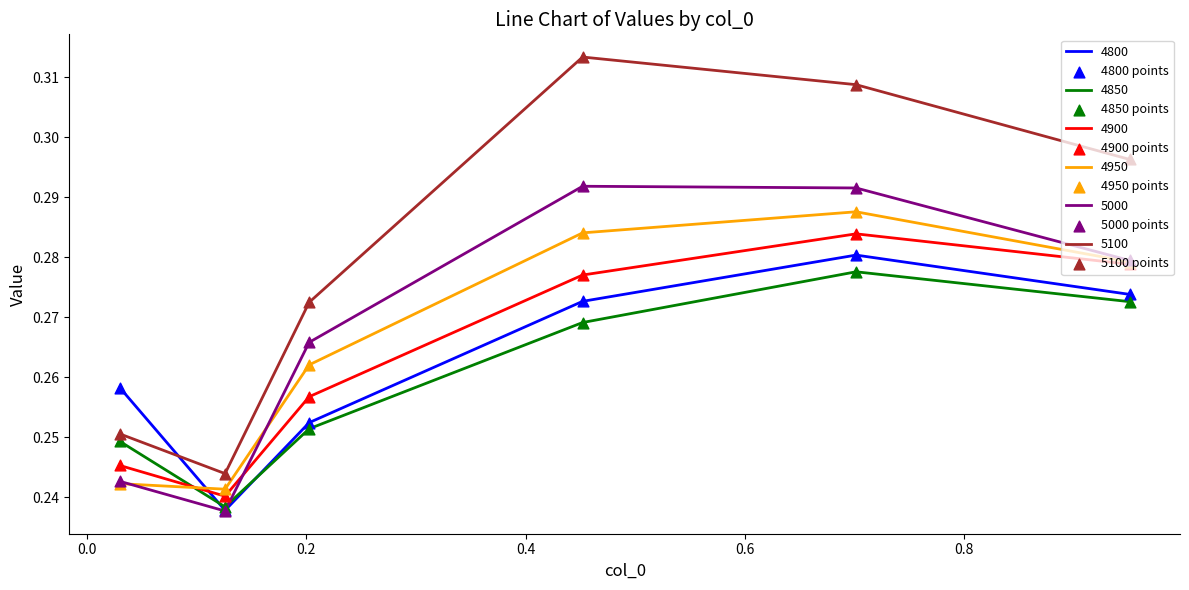

Which series has the largest total across all categories?

5100